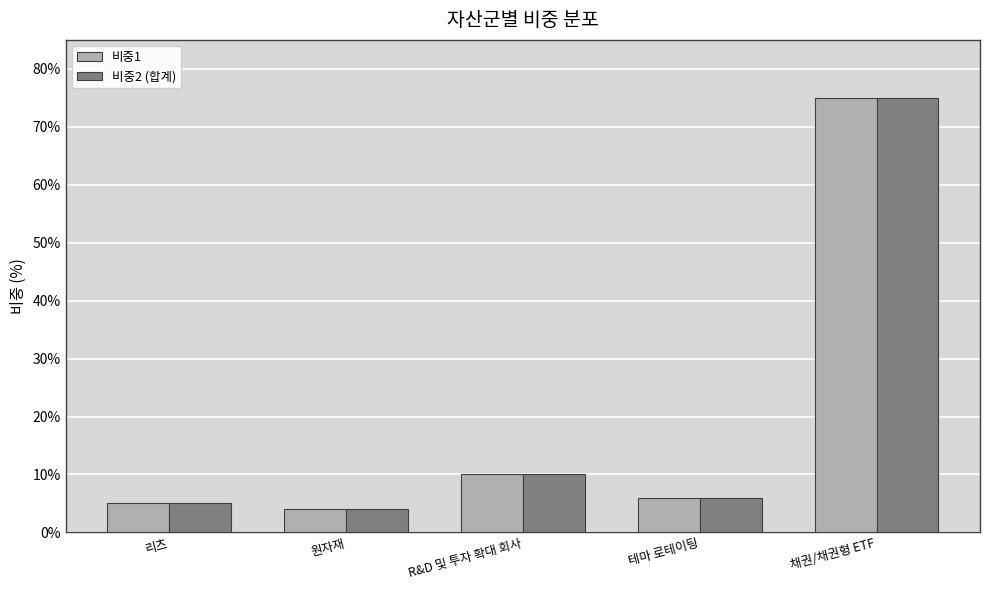

What are all the series names shown in the legend?

비중1, 비중2 (합계)